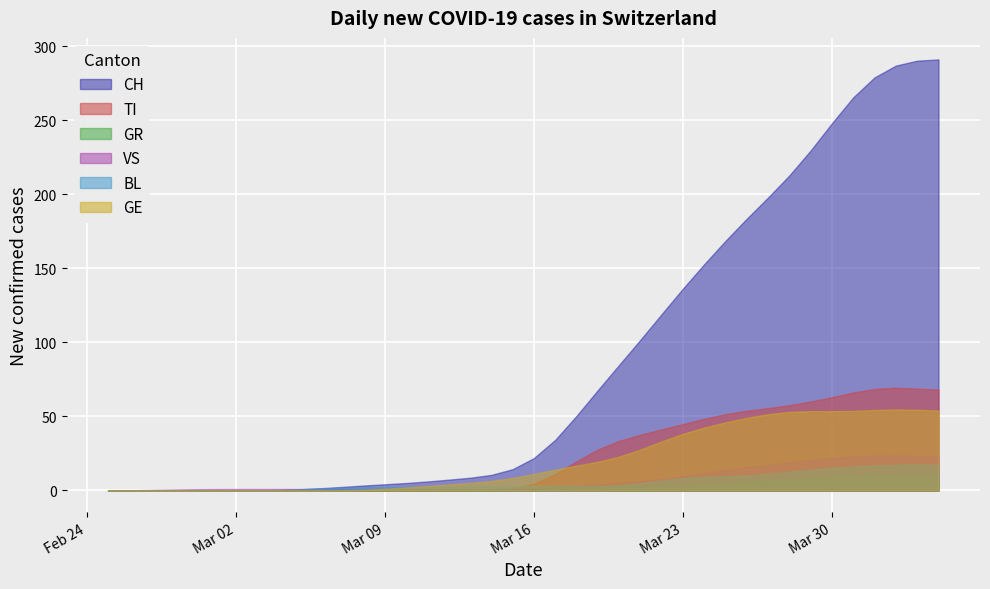

At which category is the sum across all series the highest?

2020-04-03